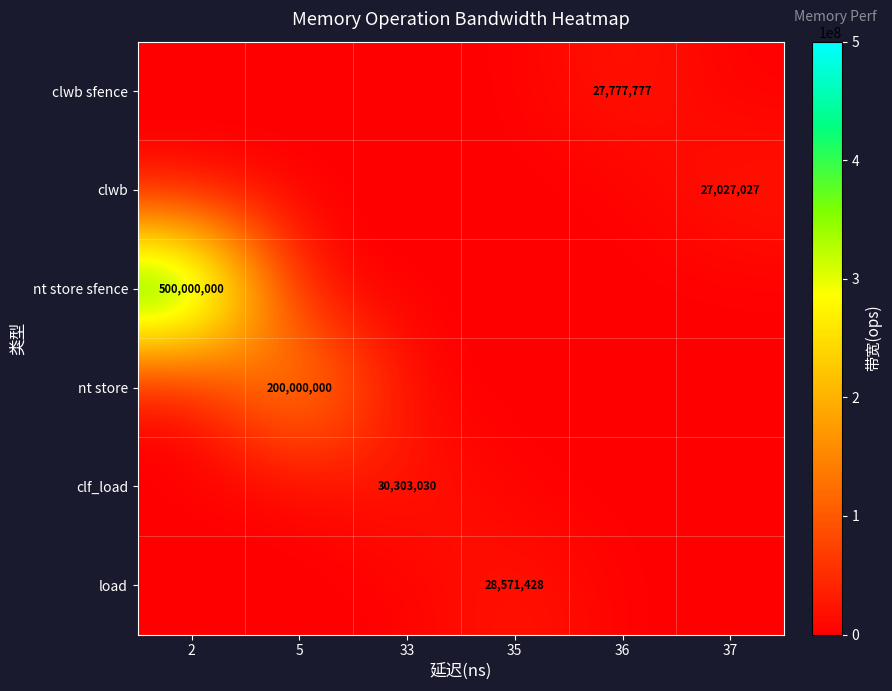

True or false: nt store sfence has a value of 500000000 at 2.

True